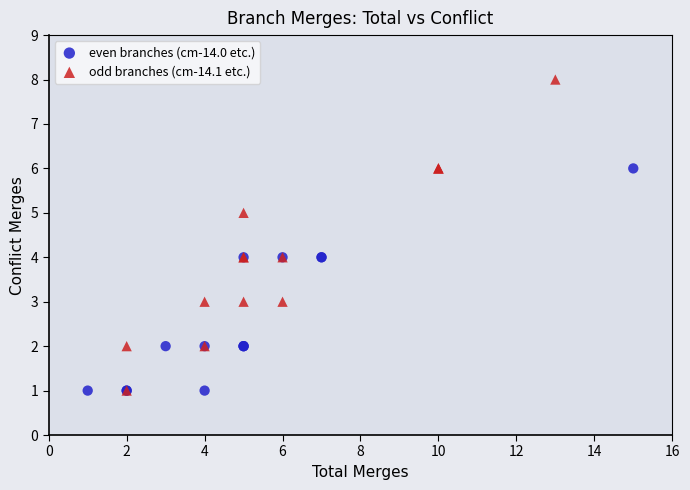

Which series has the widest spread of Y values?

odd branches (cm-14.1 etc.)